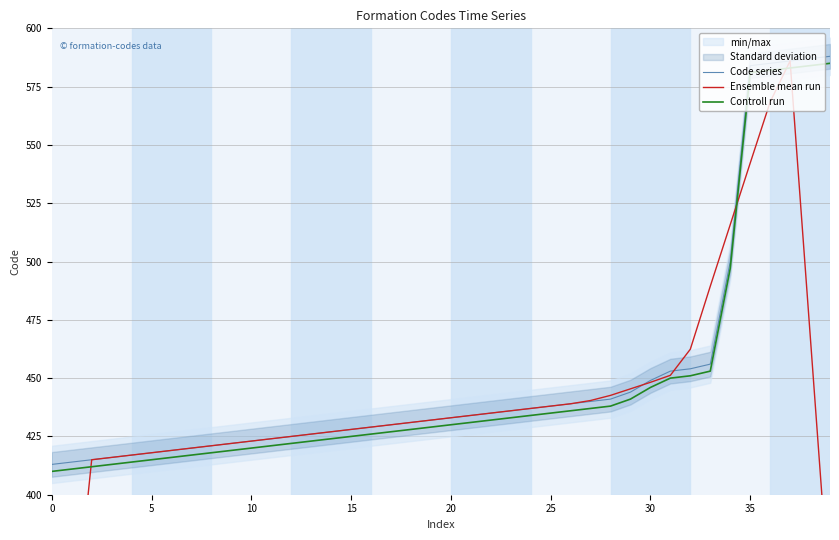

Is it true that Controll run equals 787.8 at 28?

False